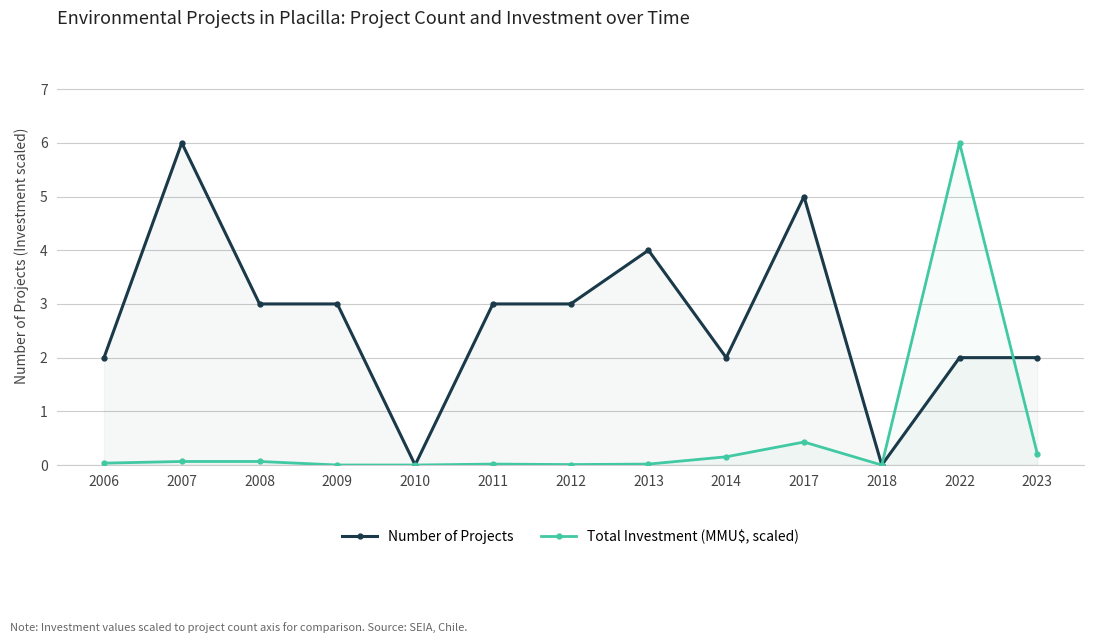

True or false: Total Investment (MMU$, scaled) has a value of 0.0 at 2009.

True